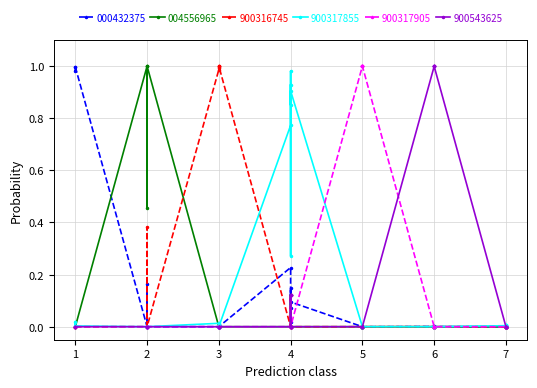

Which has a higher value, 5 or 3?

5